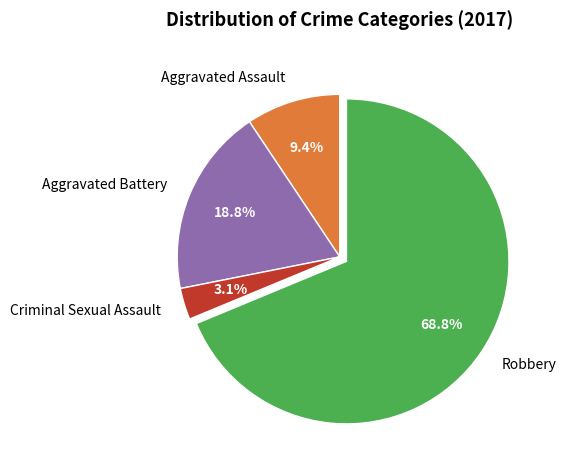

To the nearest percent, what portion does Robbery represent?

69%